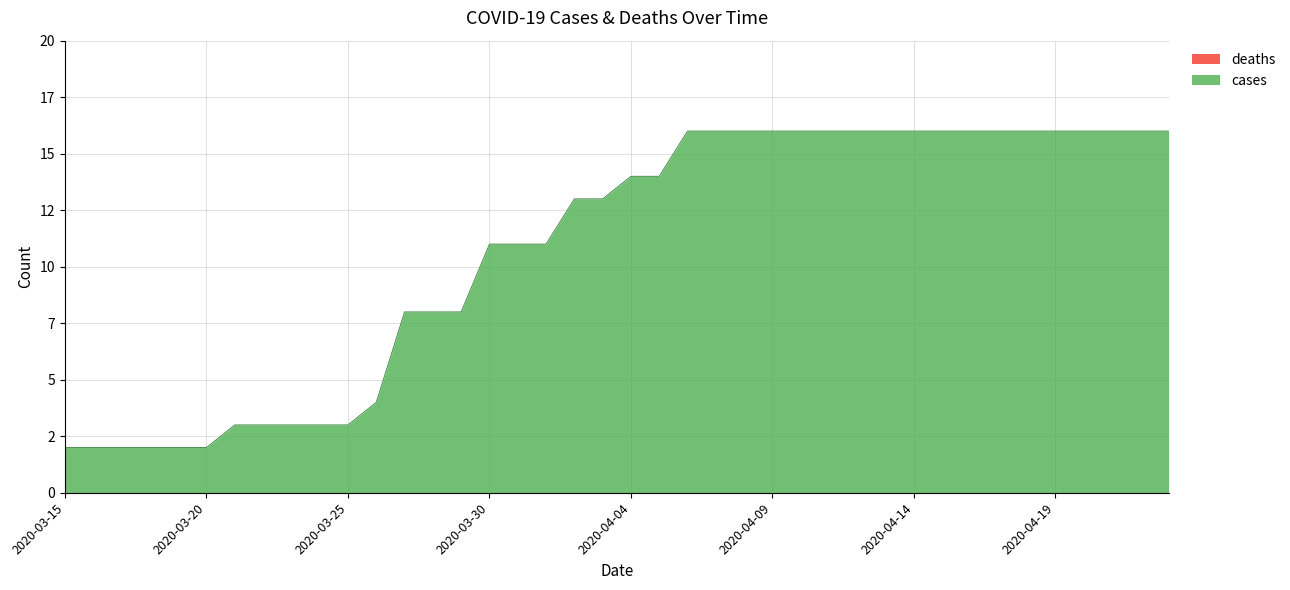

Reading left to right, what are all the values shown in this chart?

2020-03-15=2	2020-03-16=2	2020-03-17=2	2020-03-18=2	2020-03-19=2	2020-03-20=2	2020-03-21=3	2020-03-22=3	2020-03-23=3	2020-03-24=3	2020-03-25=3	2020-03-26=4	2020-03-27=8	2020-03-28=8	2020-03-29=8	2020-03-30=11	2020-03-31=11	2020-04-01=11	2020-04-02=13	2020-04-03=13	2020-04-04=14	2020-04-05=14	2020-04-06=16	2020-04-07=16	2020-04-08=16	2020-04-09=16	2020-04-10=16	2020-04-11=16	2020-04-12=16	2020-04-13=16	2020-04-14=16	2020-04-15=16	2020-04-16=16	2020-04-17=16	2020-04-18=16	2020-04-19=16	2020-04-20=16	2020-04-21=16	2020-04-22=16	2020-04-23=16